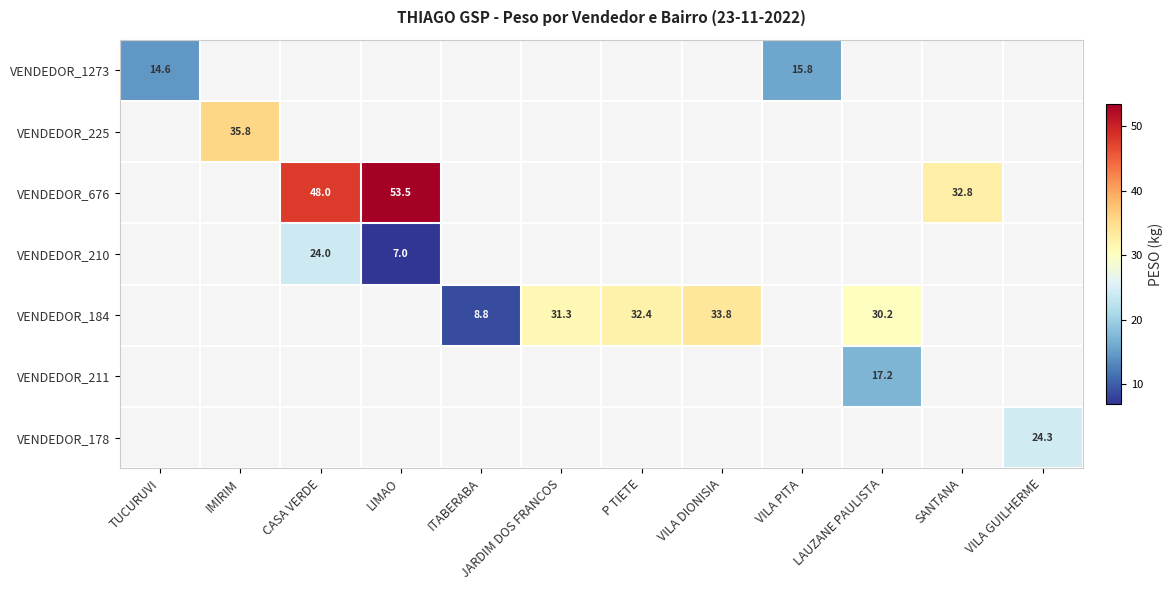

How many data points does each series have?

12